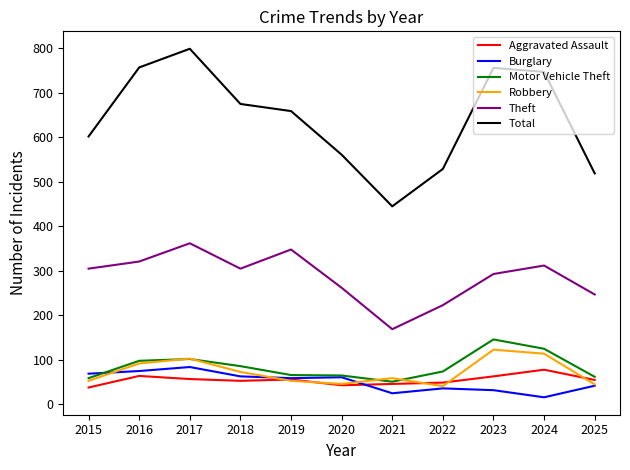

What is the minimum value for Total?

445